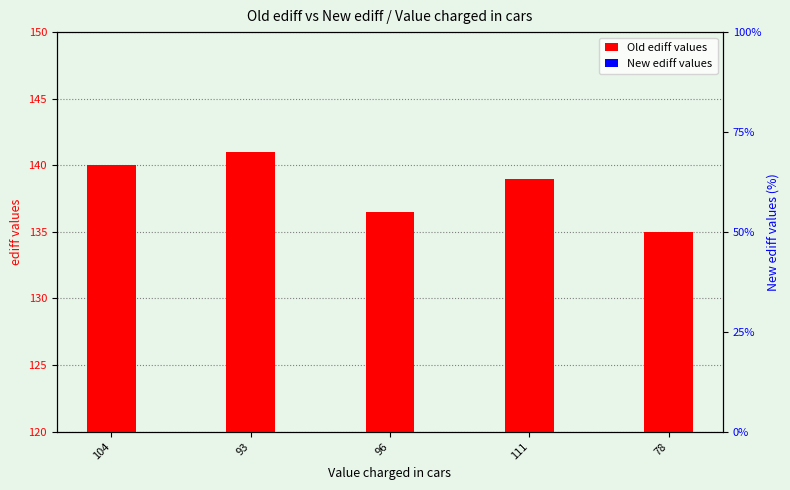

Rank the series by their maximum value, from highest to lowest.

Old ediff values, New ediff values